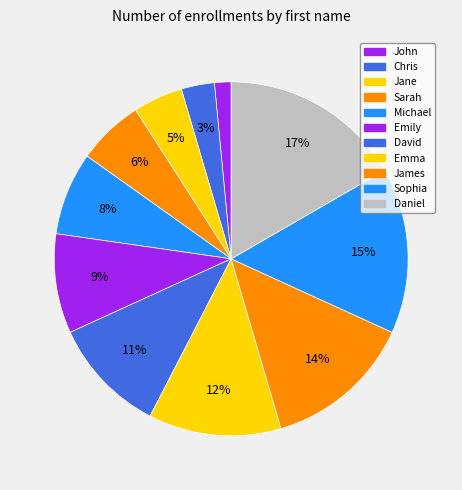

How many segments does this pie chart have?

11